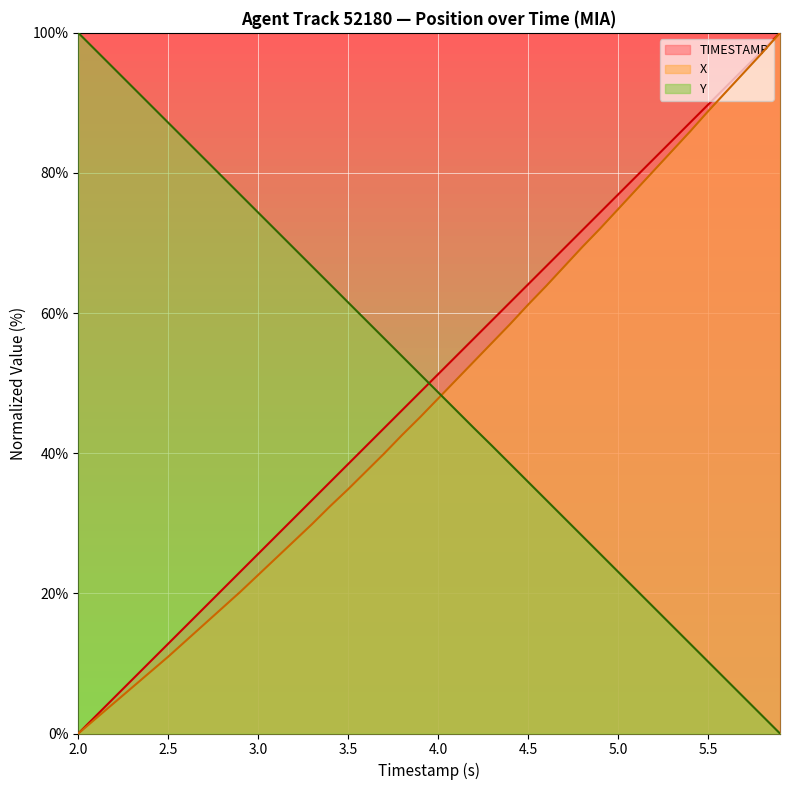

What is the average value of the TIMESTAMP series?

50.0